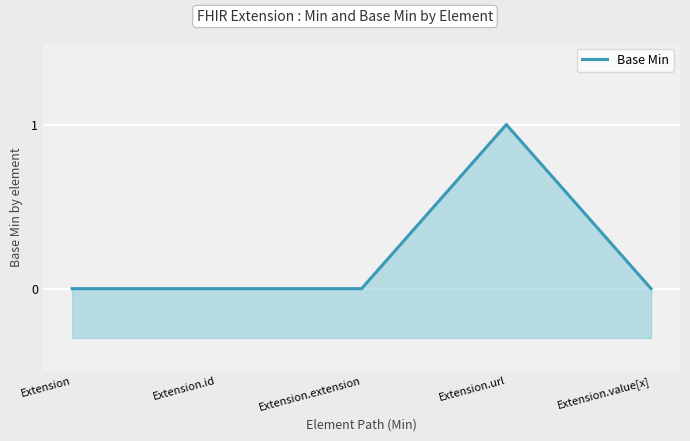

Reading left to right, extract all data points from this chart.

Extension=0	Extension.id=0	Extension.extension=0	Extension.url=1	Extension.value[x]=0